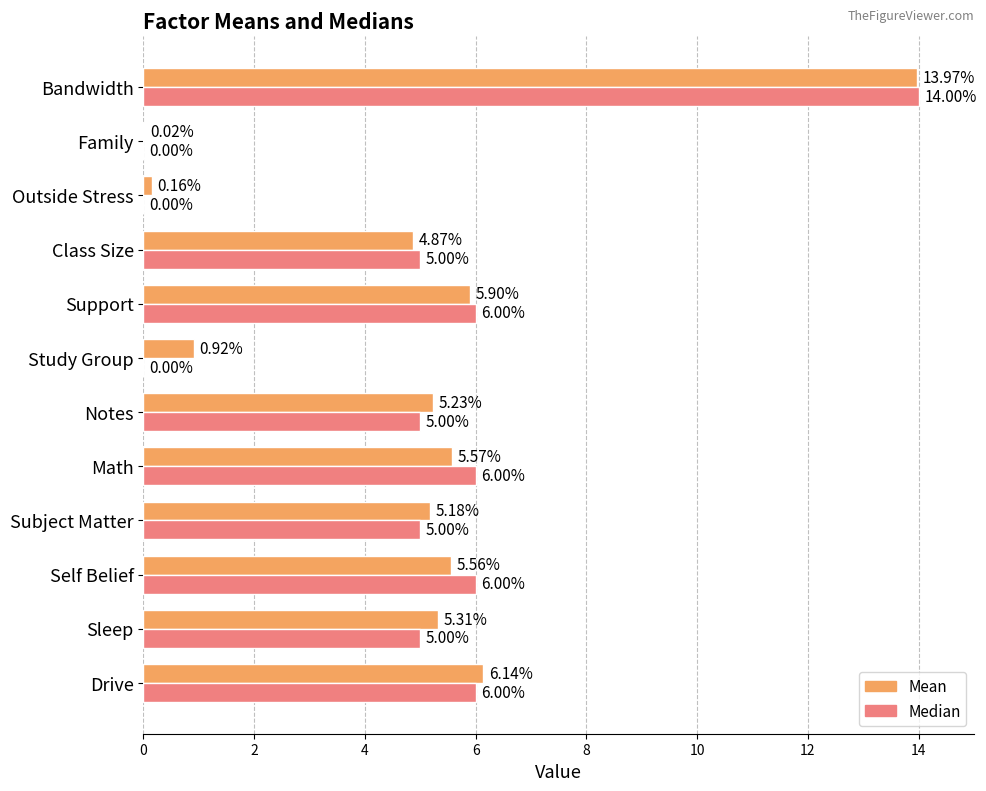

Between Sleep and Bandwidth, which series saw the biggest shift?

Median